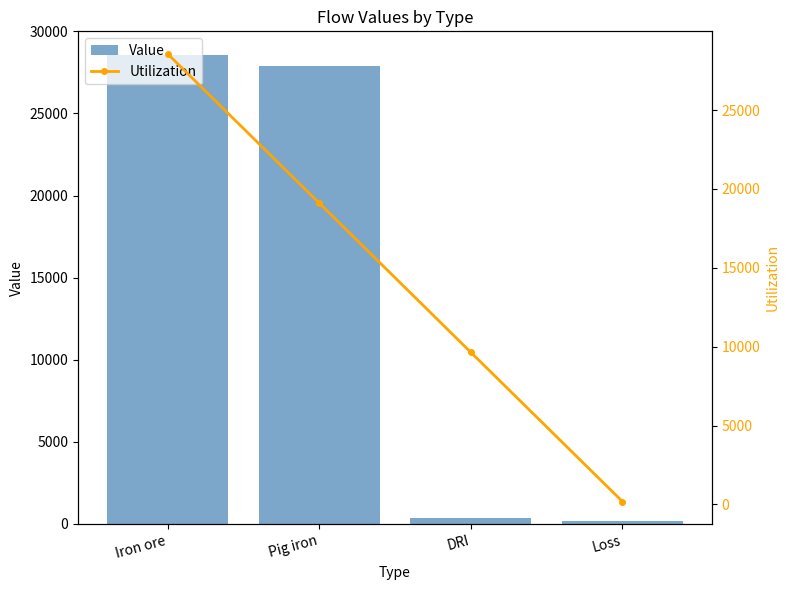

List the series in order of their peak value, lowest first.

Value, Utilization